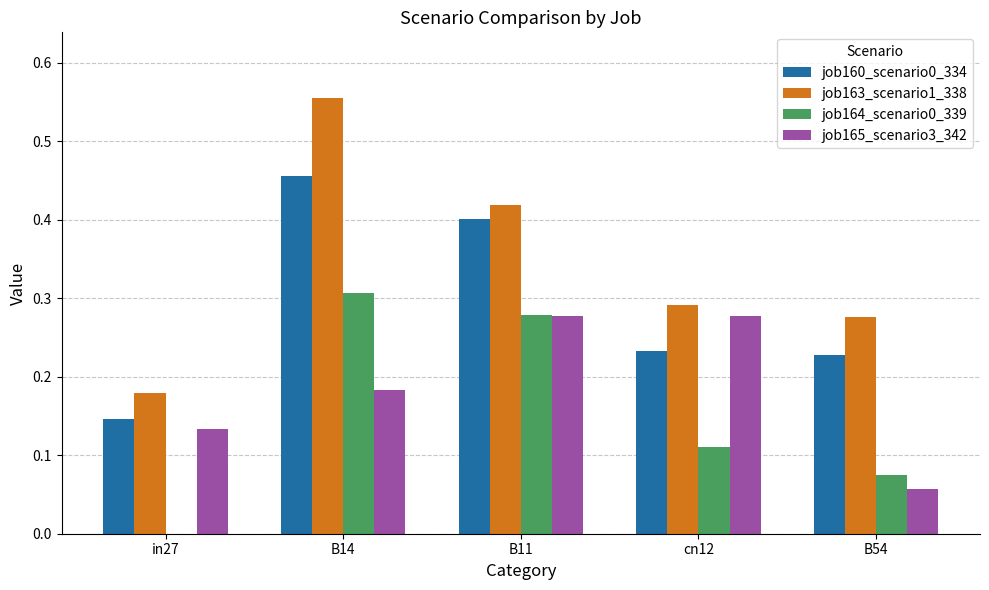

Between cn12 and B54, which series saw the biggest shift?

job165_scenario3_342